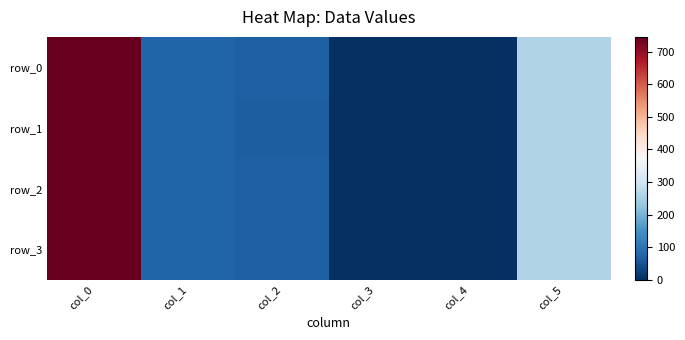

What is the total value across all series at col_5?

1048.0